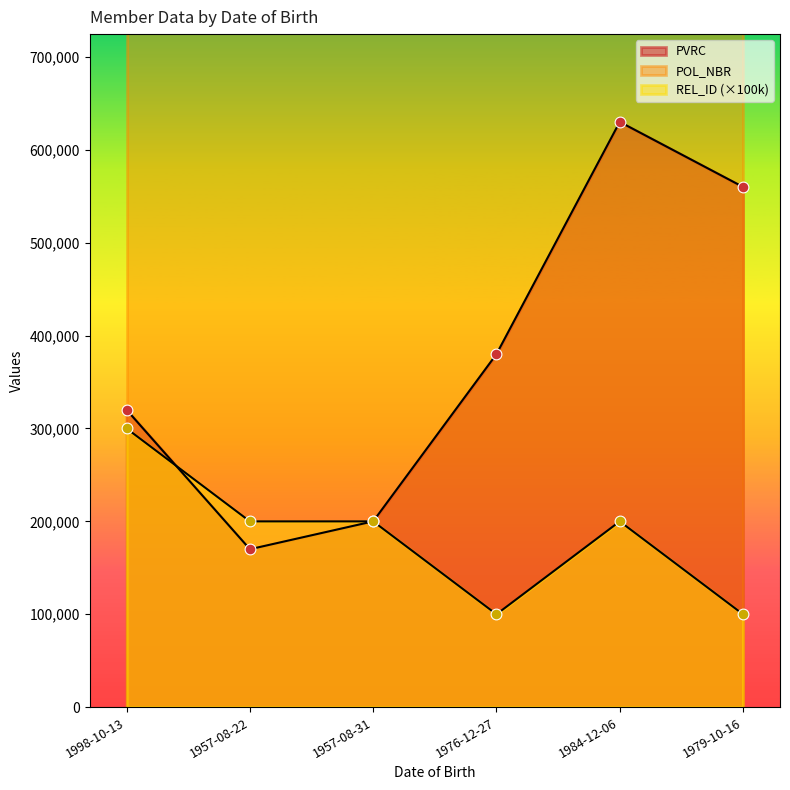

Which series has the widest spread of Y values?

PVRC_numeric